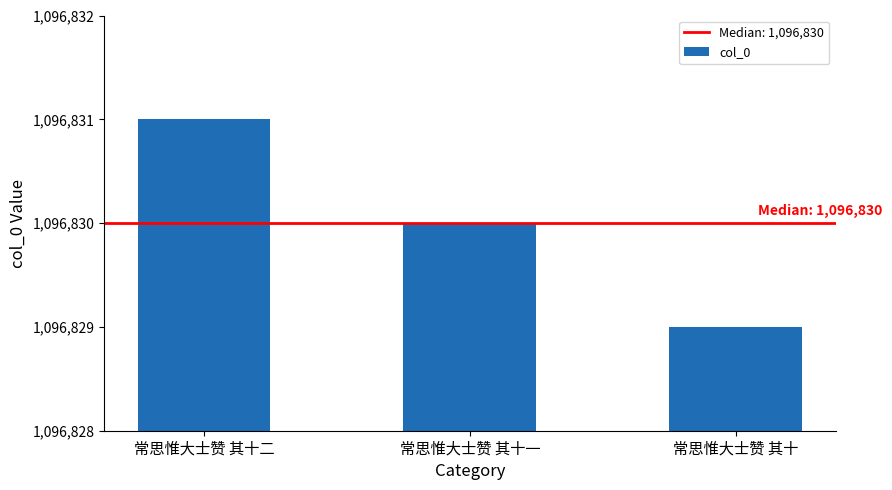

What is the change in value from 常思惟大士赞 其十一 to 常思惟大士赞 其十?

-1